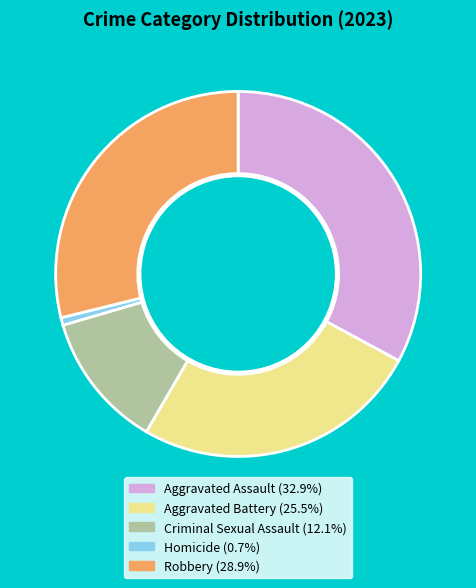

Rank the categories by value from lowest to highest.

Homicide, Criminal Sexual Assault, Aggravated Battery, Robbery, Aggravated Assault